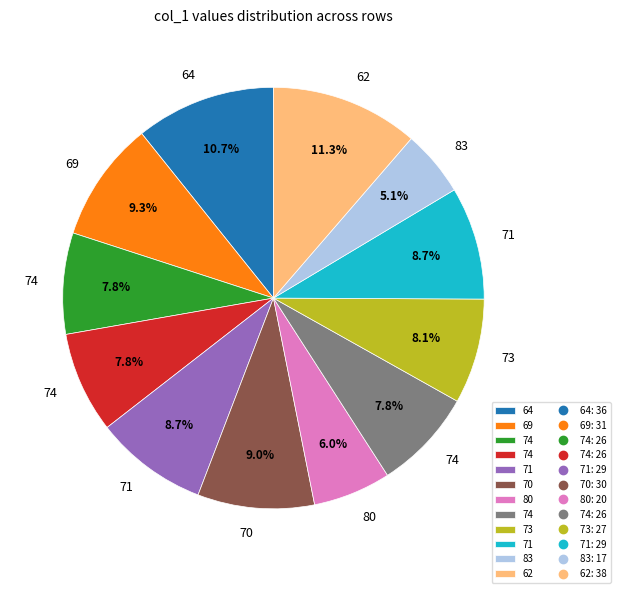

Is there any slice that represents more than half of the pie?

No